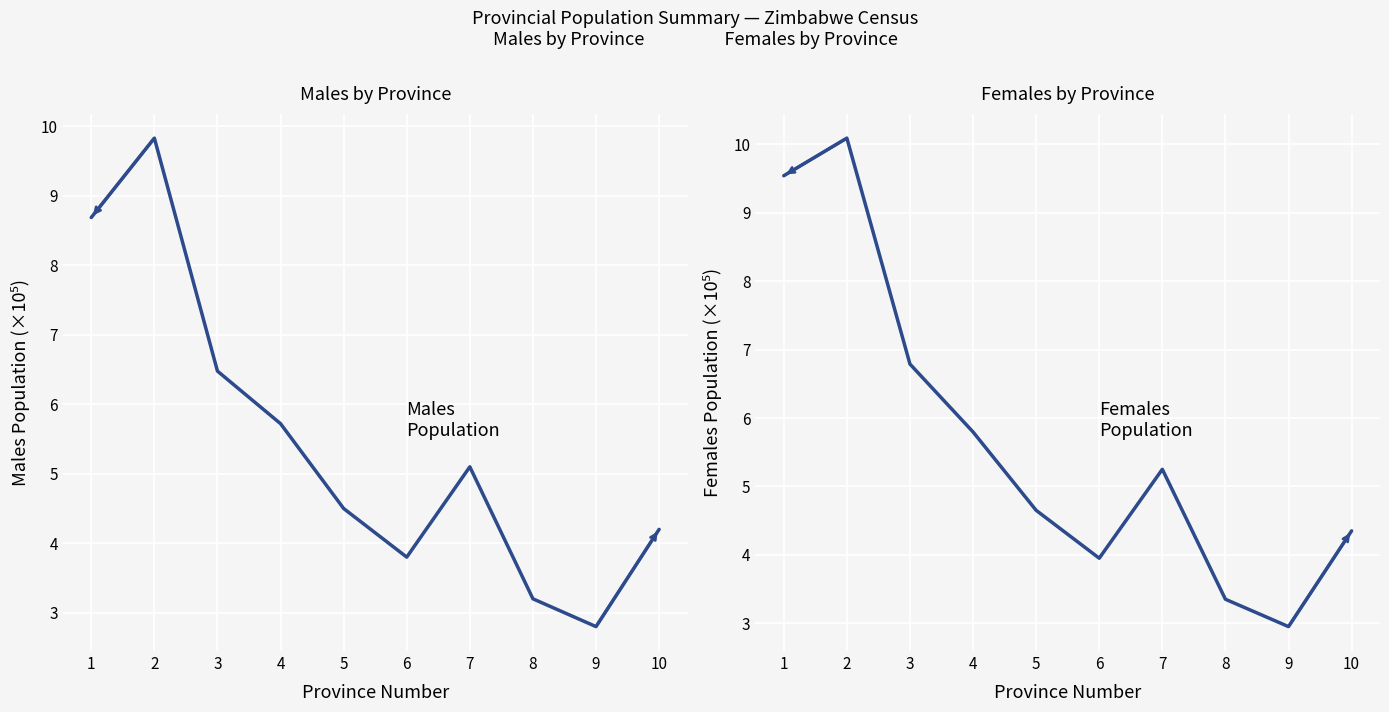

List the series in order of their peak value, highest first.

Females, Males